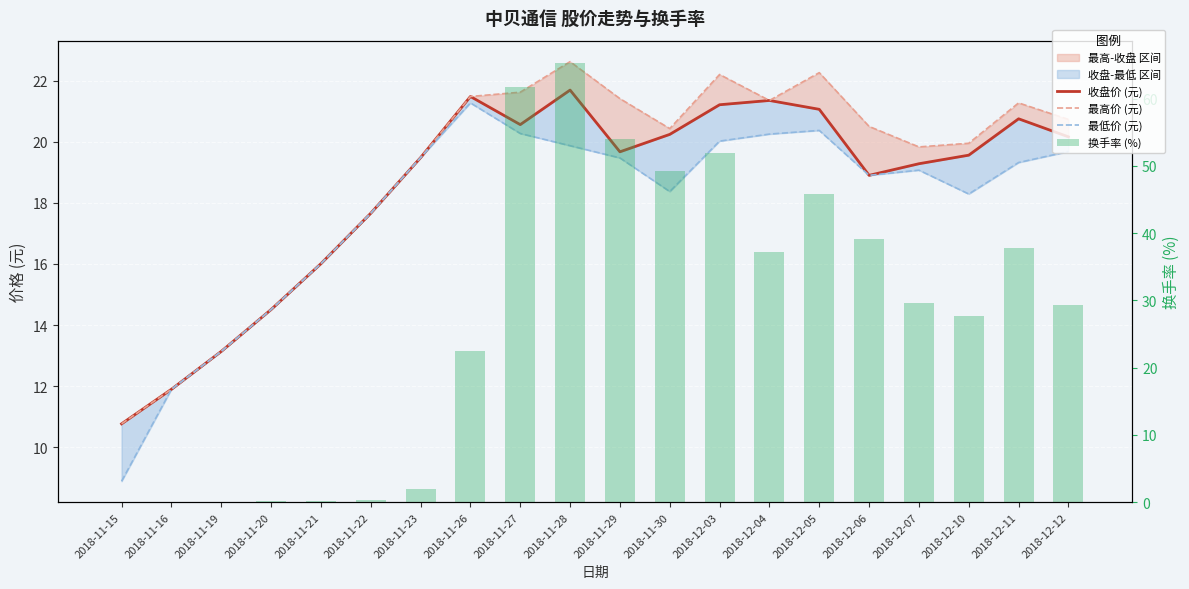

Which category has the highest value across all series?

2018-11-28